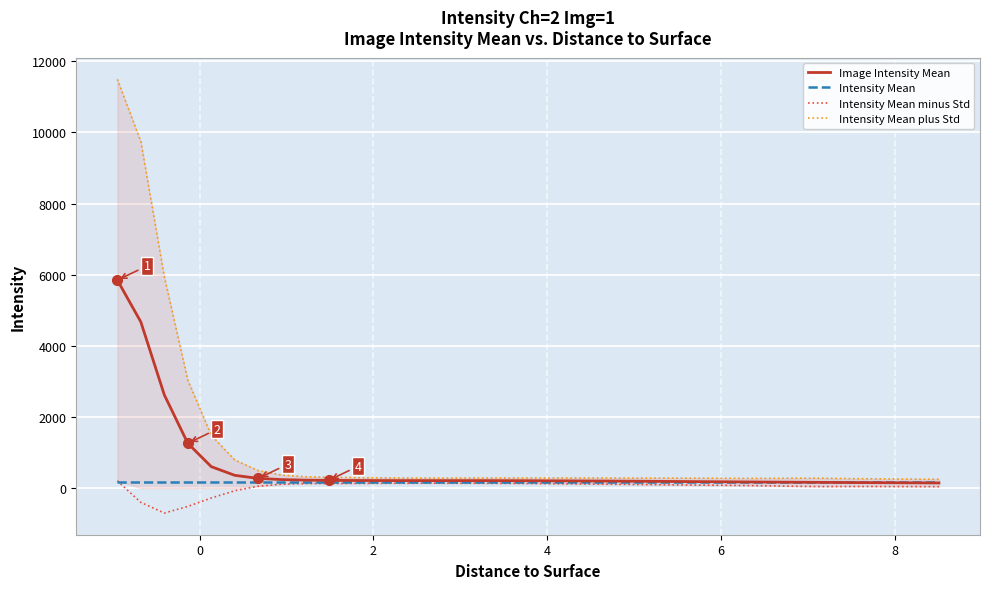

How many interior local valleys does the Intensity Mean plus Std series have?

3